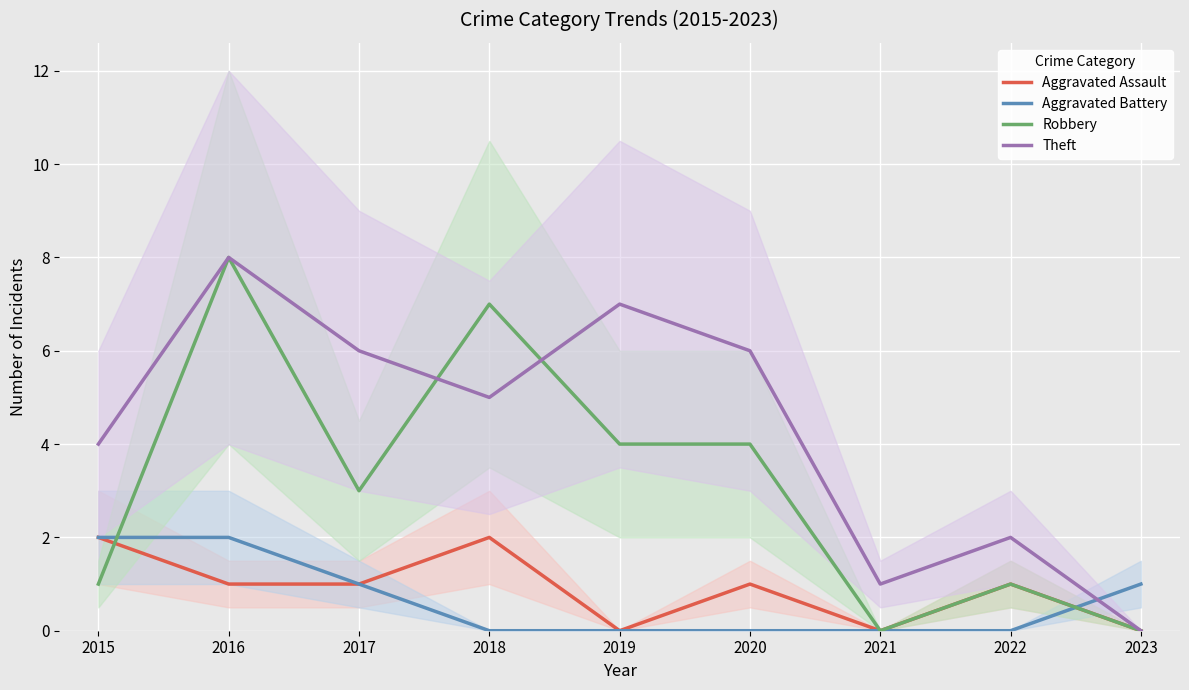

True or false: Robbery has more than 0 interior local peaks.

True